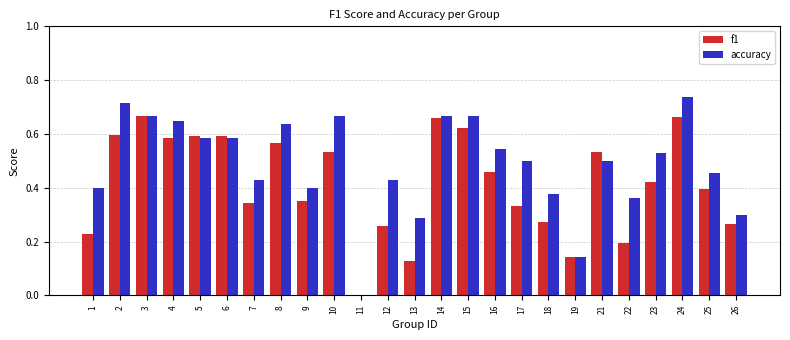

True or false: accuracy has a value of 0.2 at 6.

False